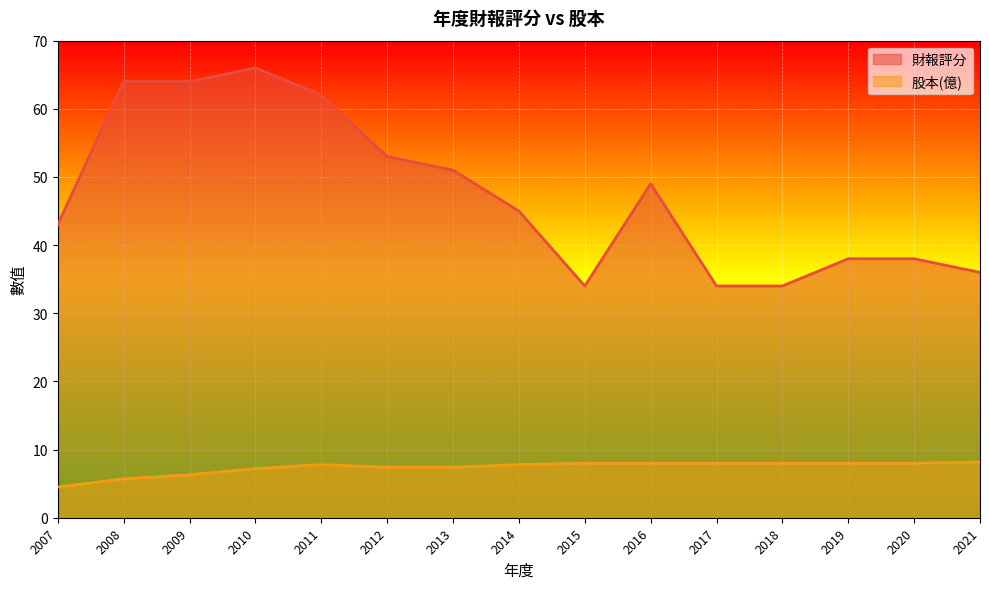

At how many categories does at least one series exceed 45?

7